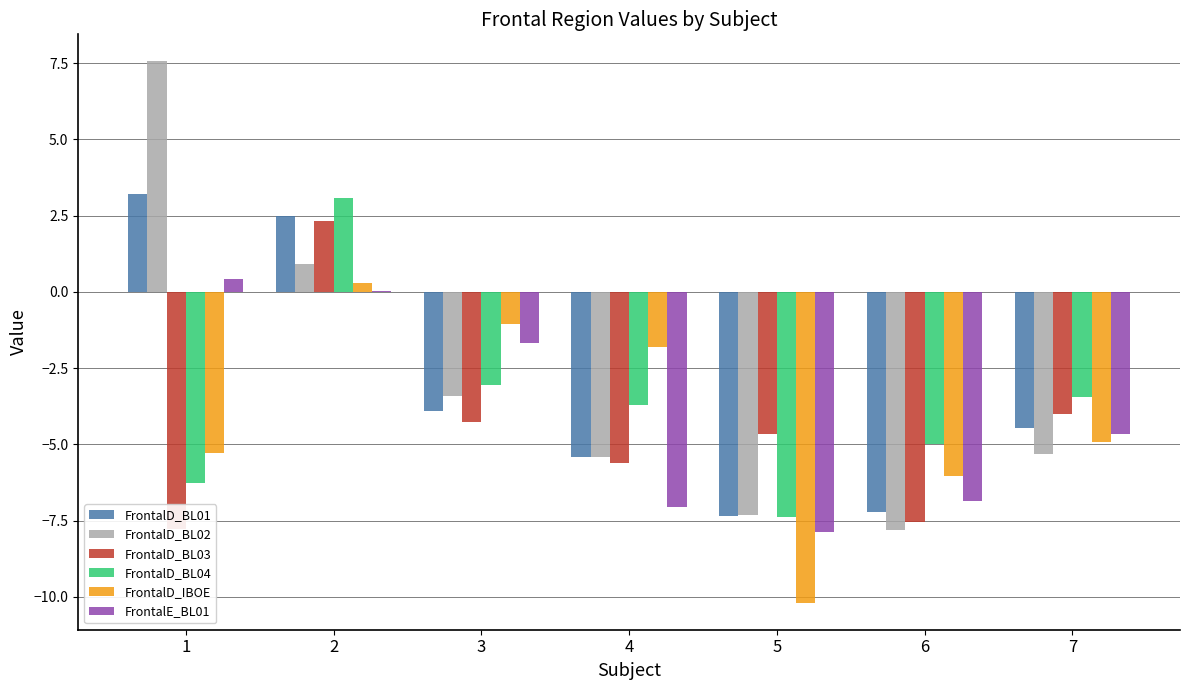

Which category has the lowest value across all series?

5